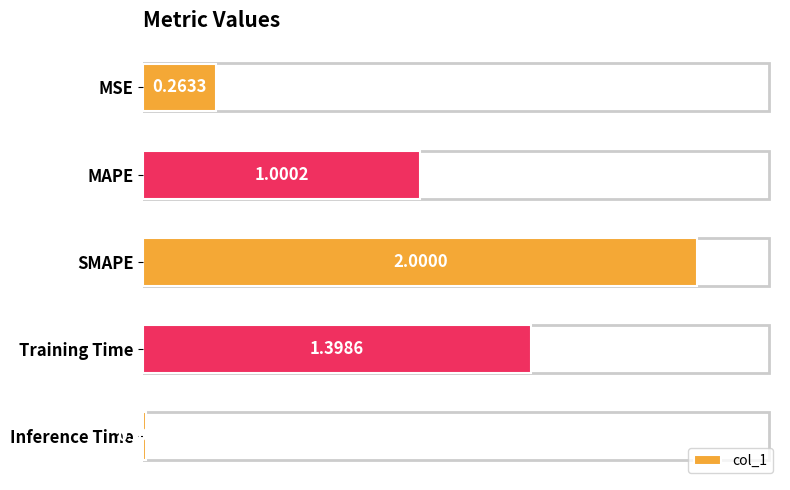

Rank the categories by value from lowest to highest.

Inference Time, MSE, MAPE, Training Time, SMAPE